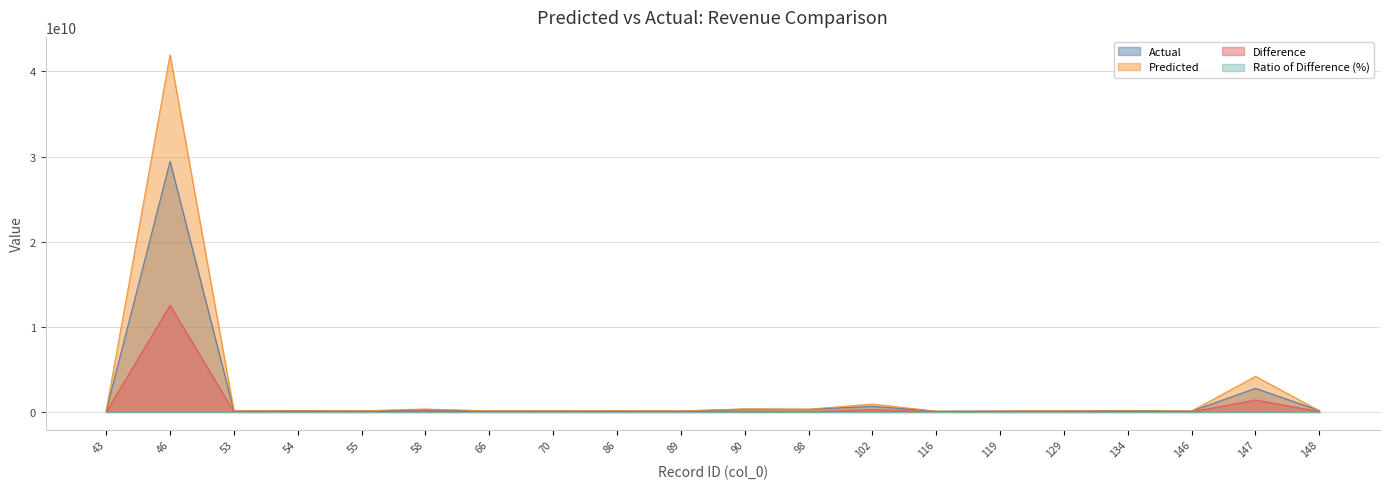

Does the chart display data point markers on the line(s)?

No